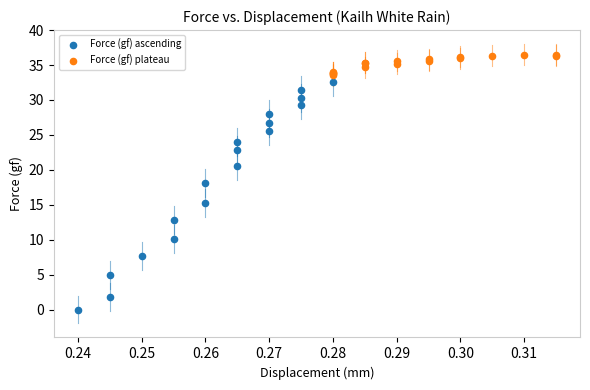

What are all the series names shown in the legend?

Force (gf) ascending, Force (gf) plateau